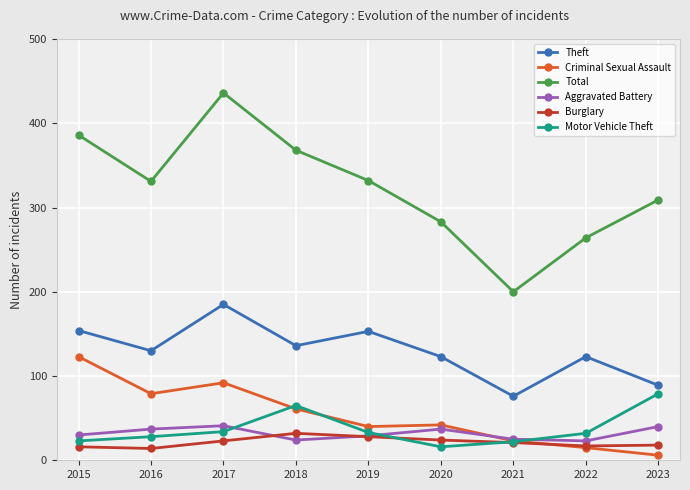

True or false: Criminal Sexual Assault and Burglary cross at least once.

True